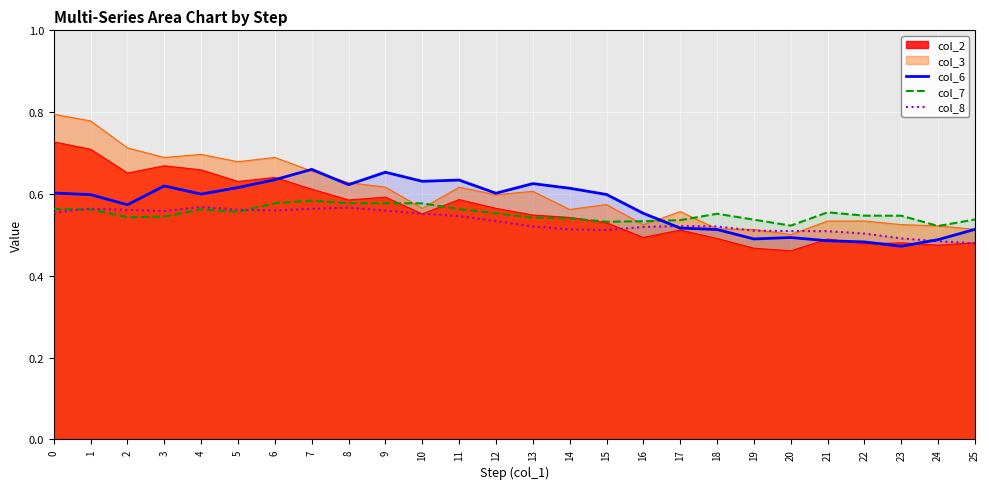

The value of col_7 at 0 is 0.6. True or false?

True